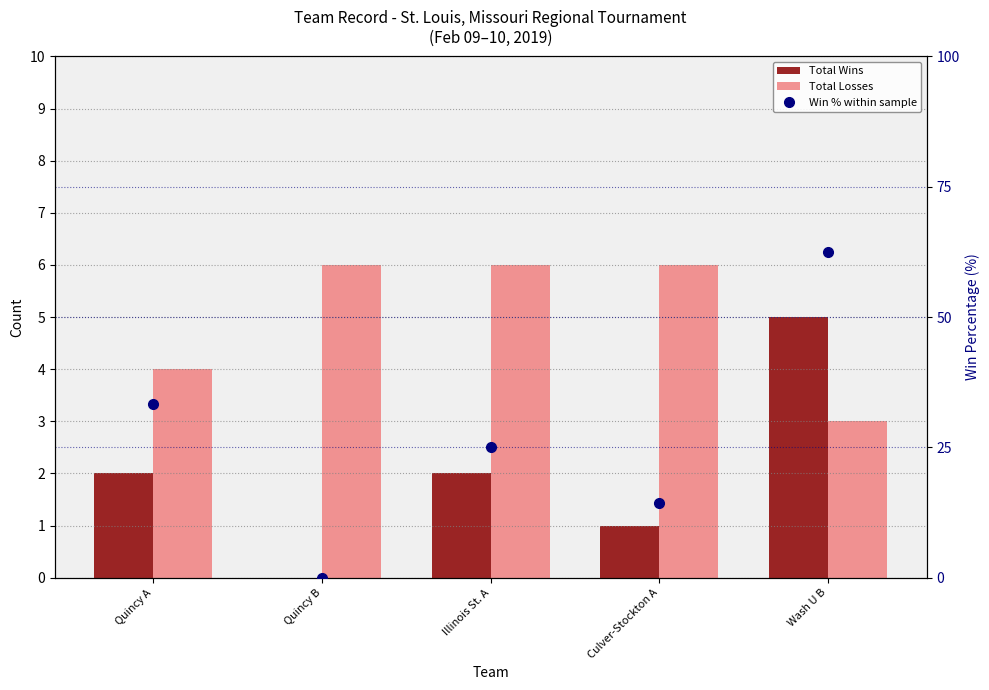

What is the label of the 1st bar from the right?

Wash U B